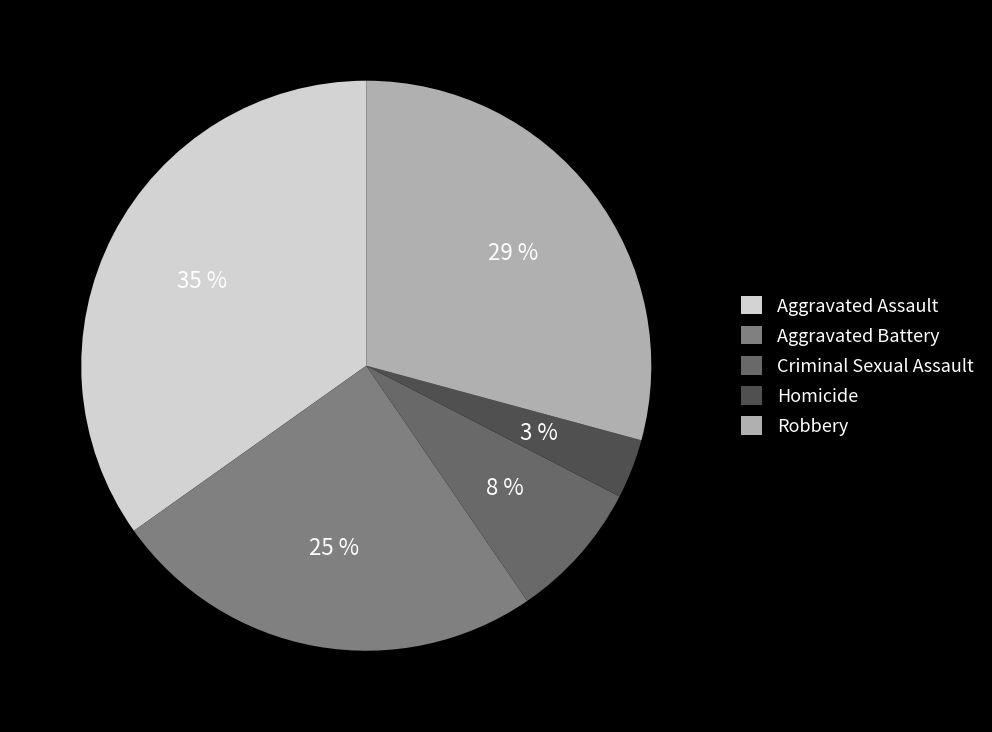

What is the smallest slice in the pie chart?

Homicide